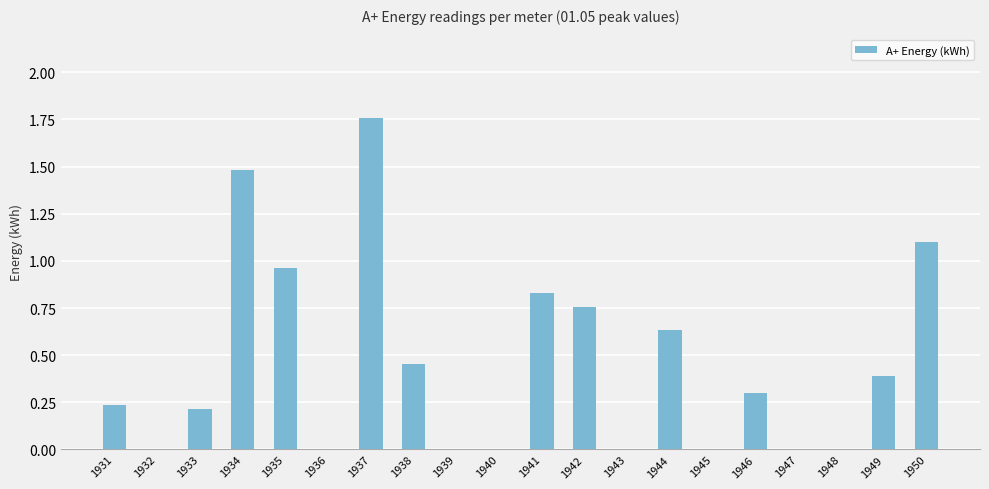

Which category has the highest value across all series?

1937